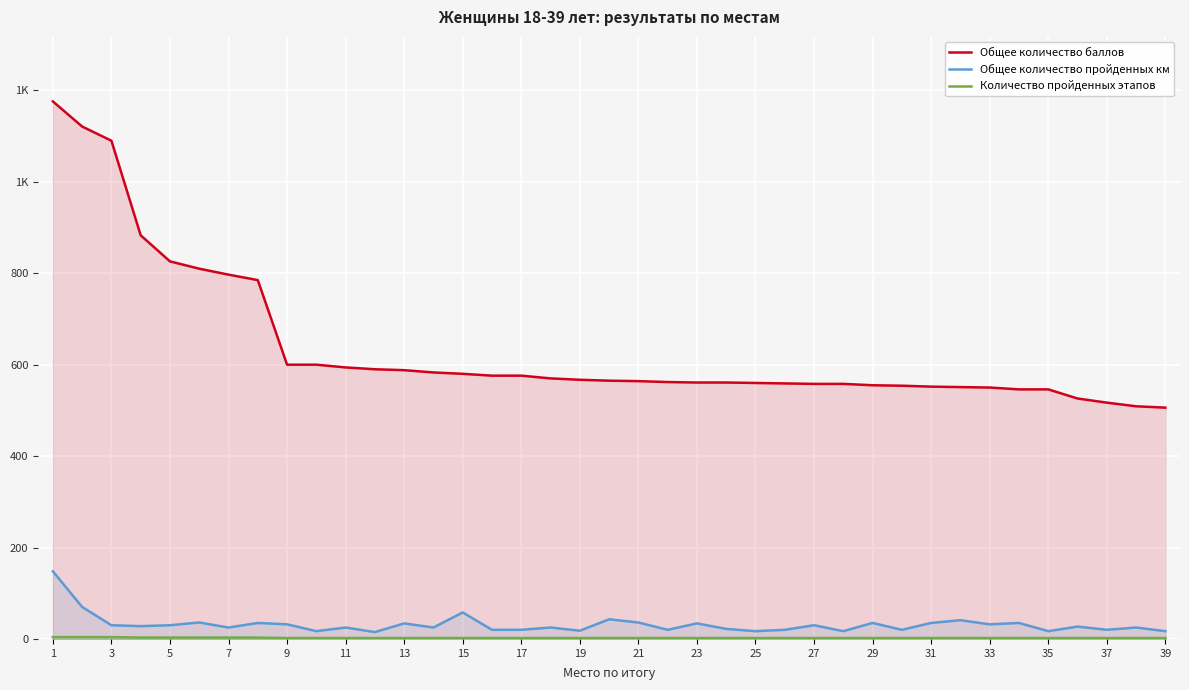

What is the sum of the Количество пройденных этапов values at 35 and 11?

4